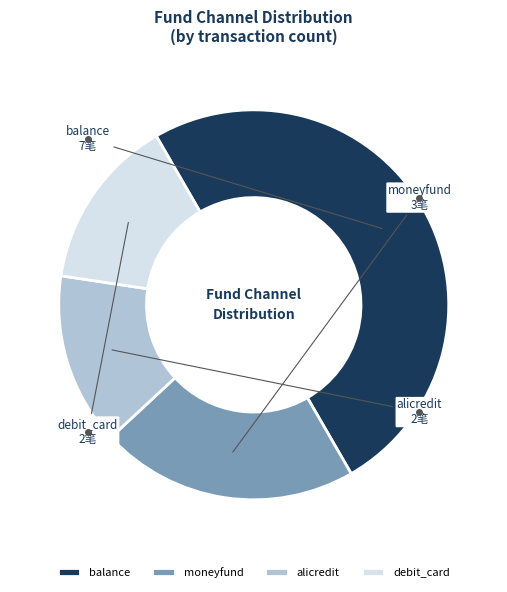

Which category has the biggest portion of the pie?

balance